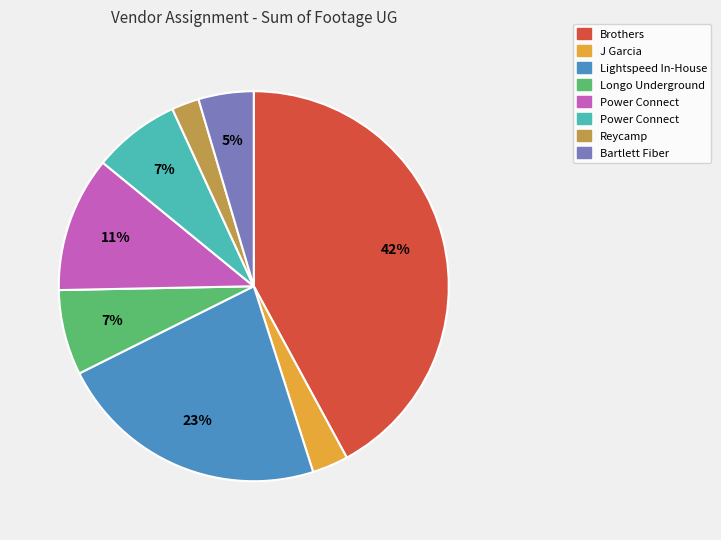

To the nearest percent, what is the average slice percentage?

12%